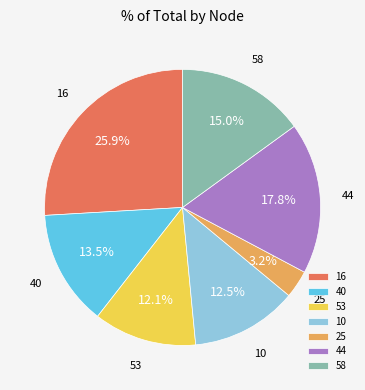

To the nearest percent, what is the difference between the largest and smallest slice percentages?

23%